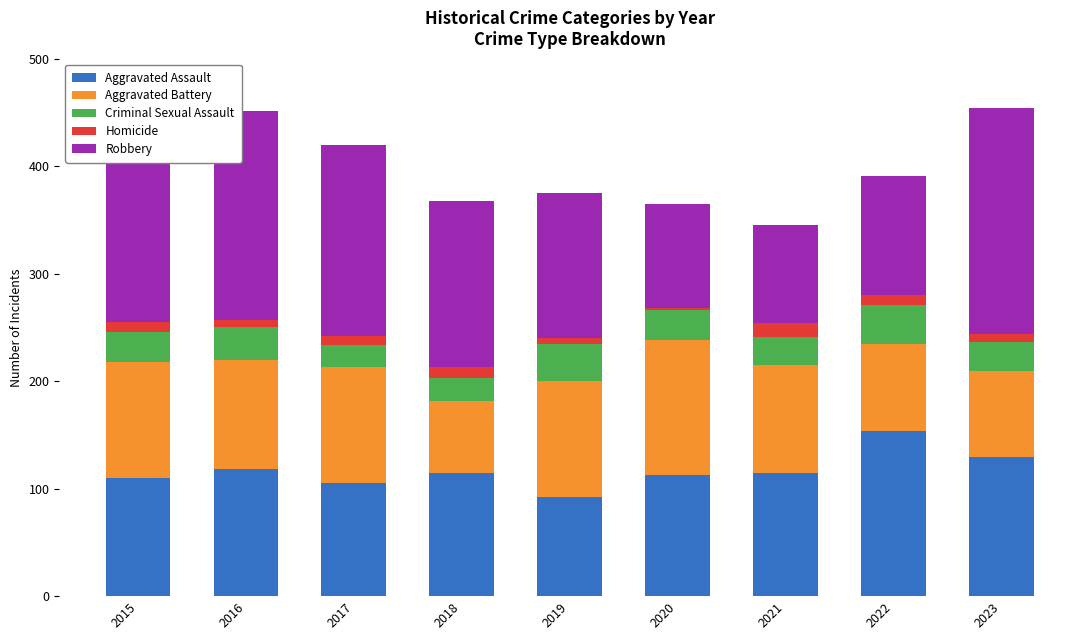

What is the difference between the maximum and minimum values in the Aggravated Assault series?

62